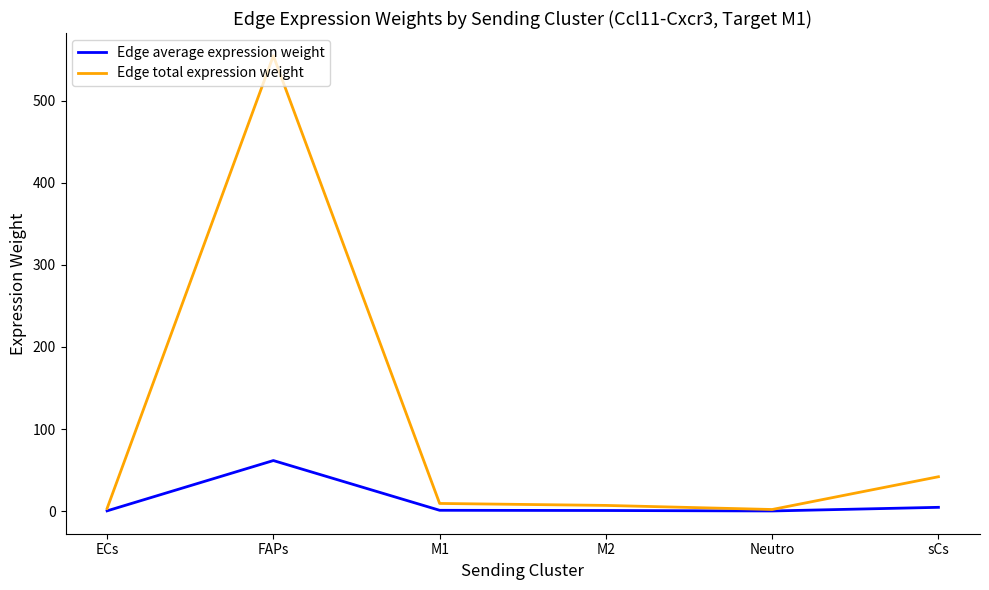

Between FAPs and M2, which series saw the biggest shift?

Edge total expression weight